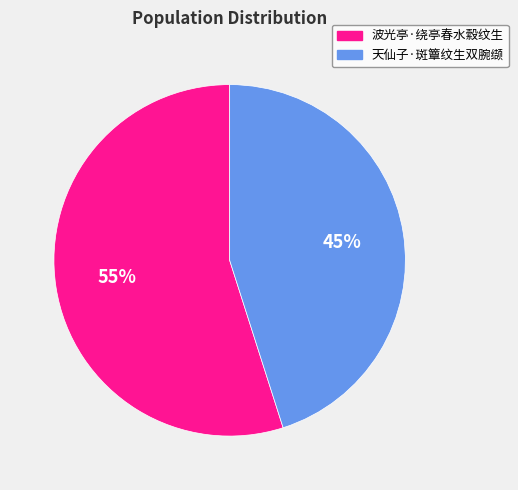

Between 天仙子·斑簟纹生双腕缬 and 波光亭·绕亭春水縠纹生, which is larger?

波光亭·绕亭春水縠纹生